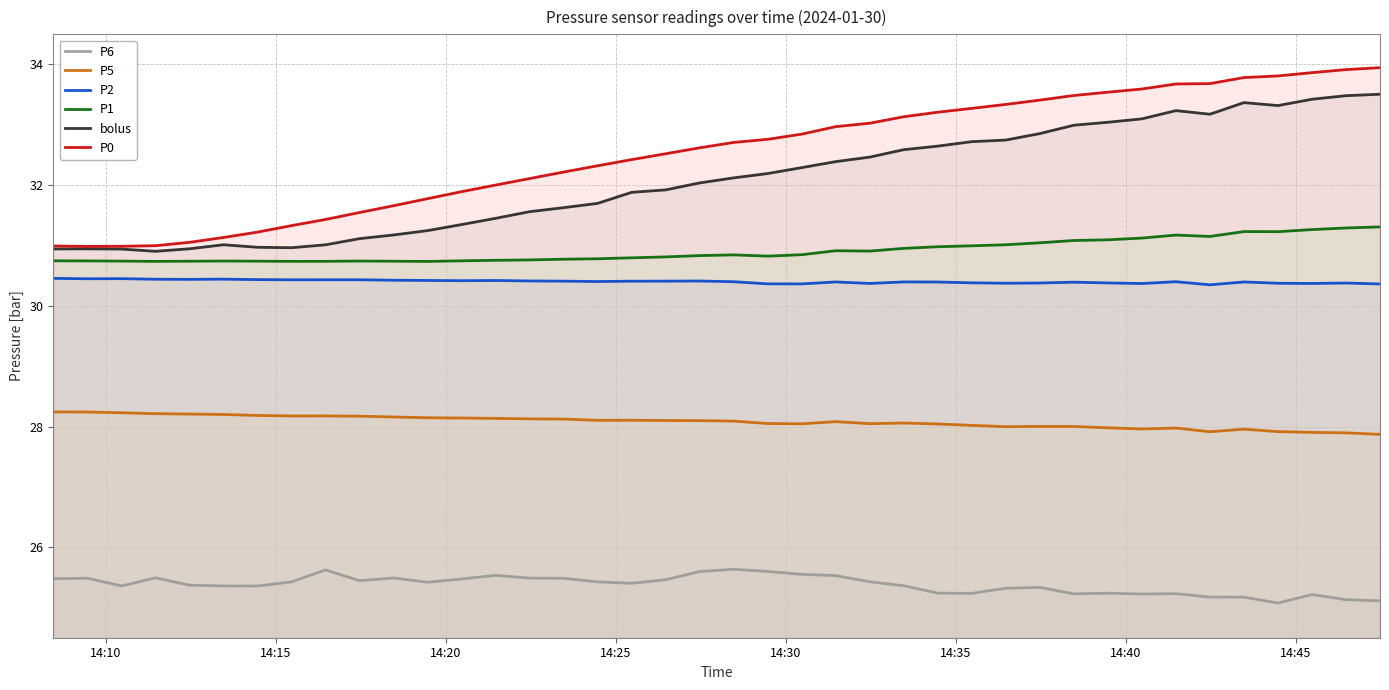

True or false: P5 has more than 1 points higher than both neighbors.

True